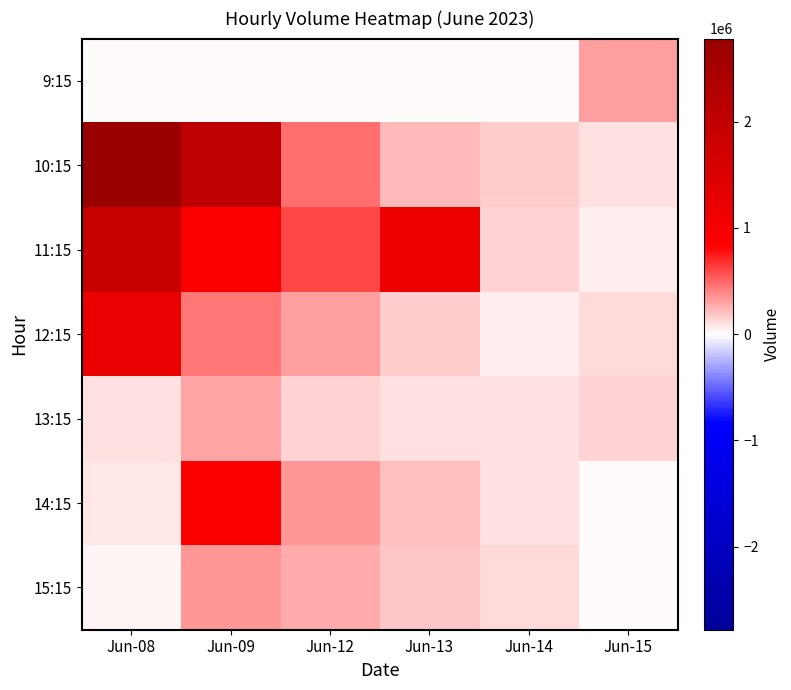

Which series changed the most between Jun-13 and Jun-14?

11:15